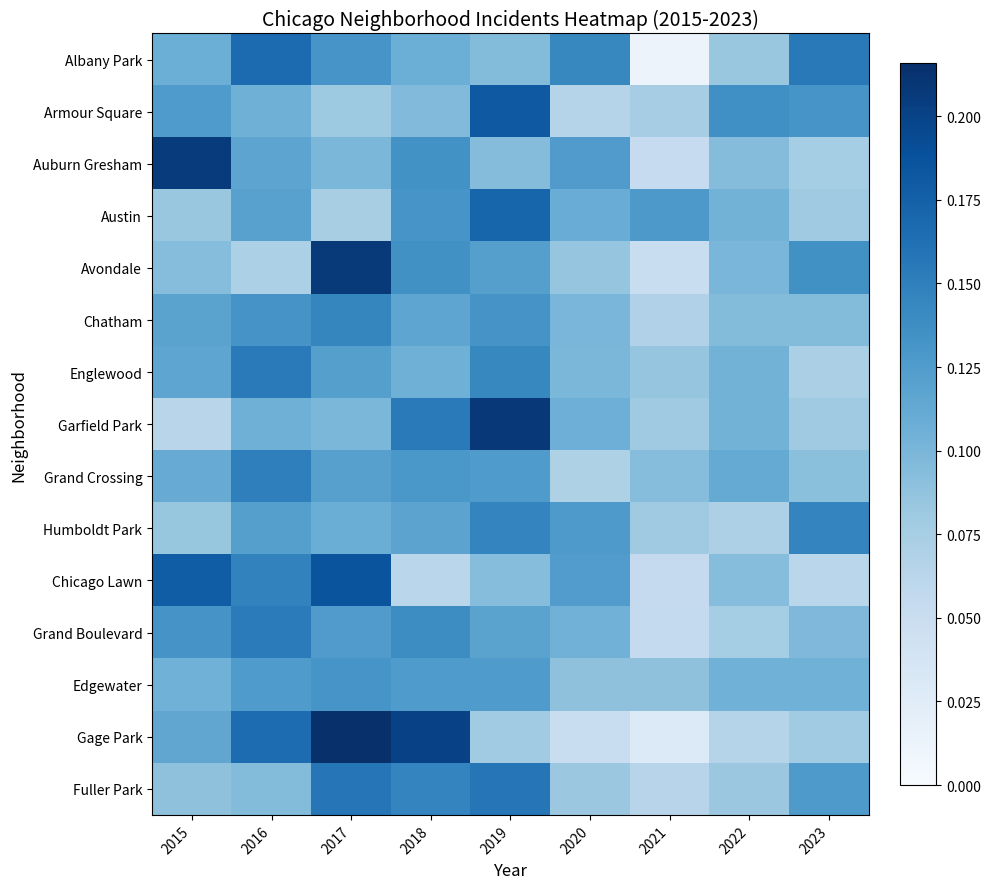

What is the total value across all series at 2015?

1.7